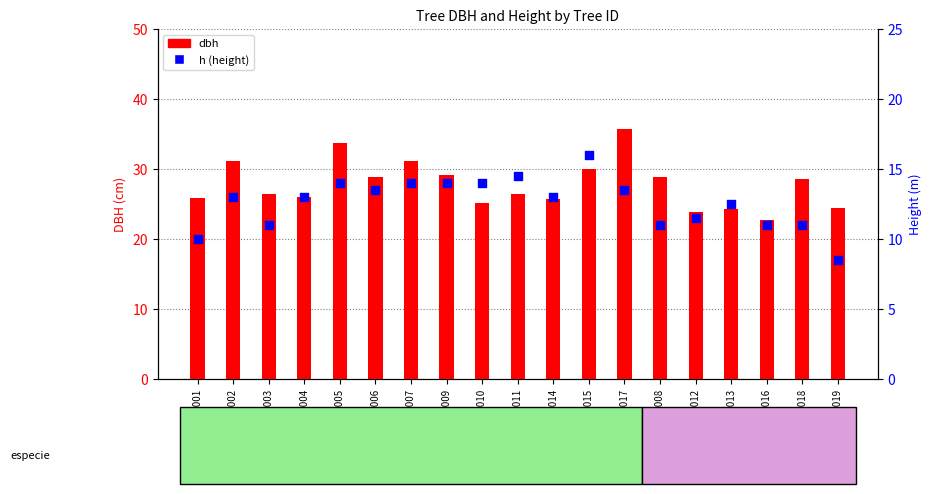

Which series has the largest total across all categories?

dbh